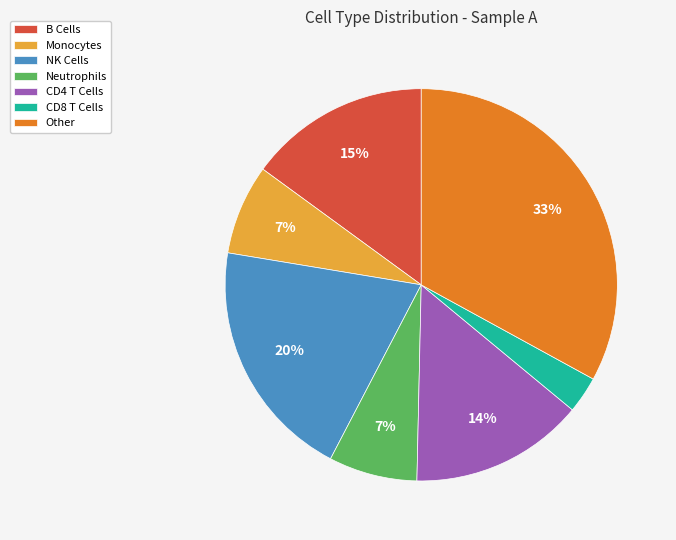

What percentage is the B Cells slice, to the nearest percent?

15%